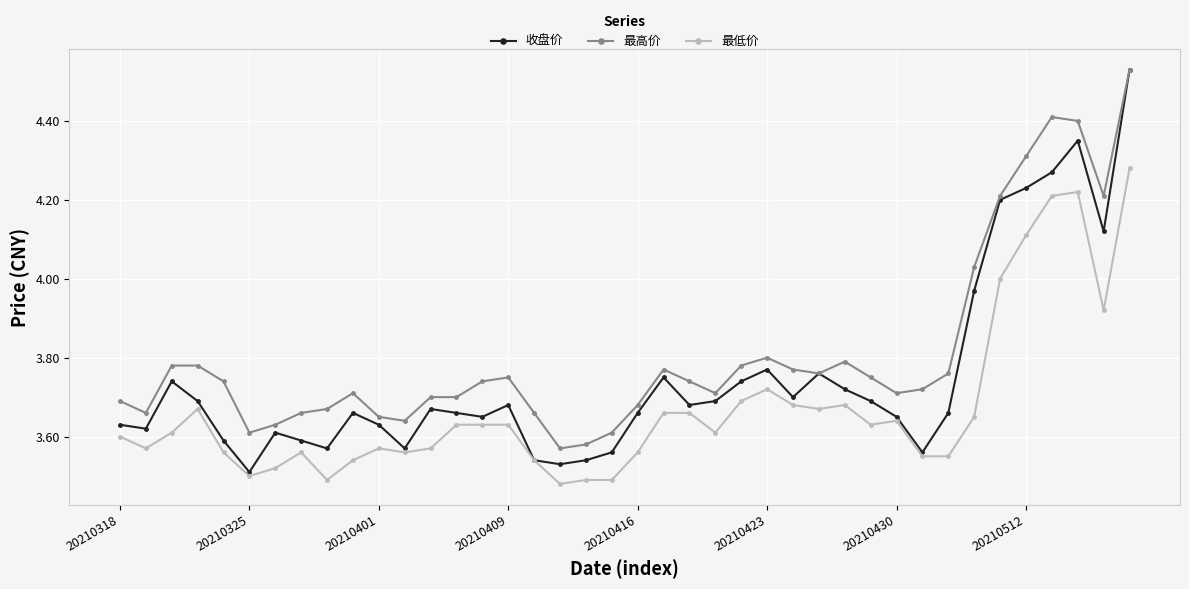

True or false: 最低价 and 最高价 cross at least once.

False